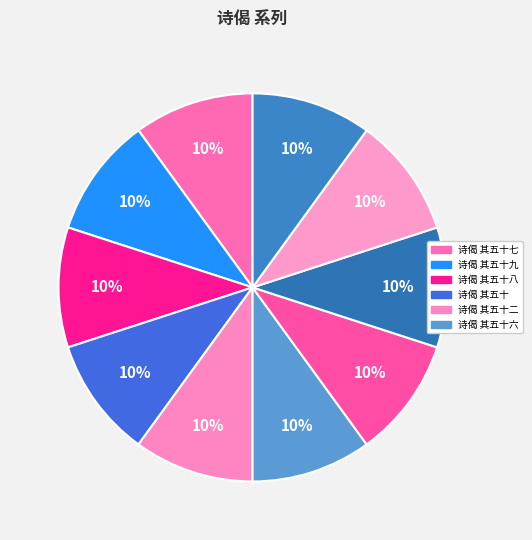

Which slice is the smallest?

诗偈 其五十